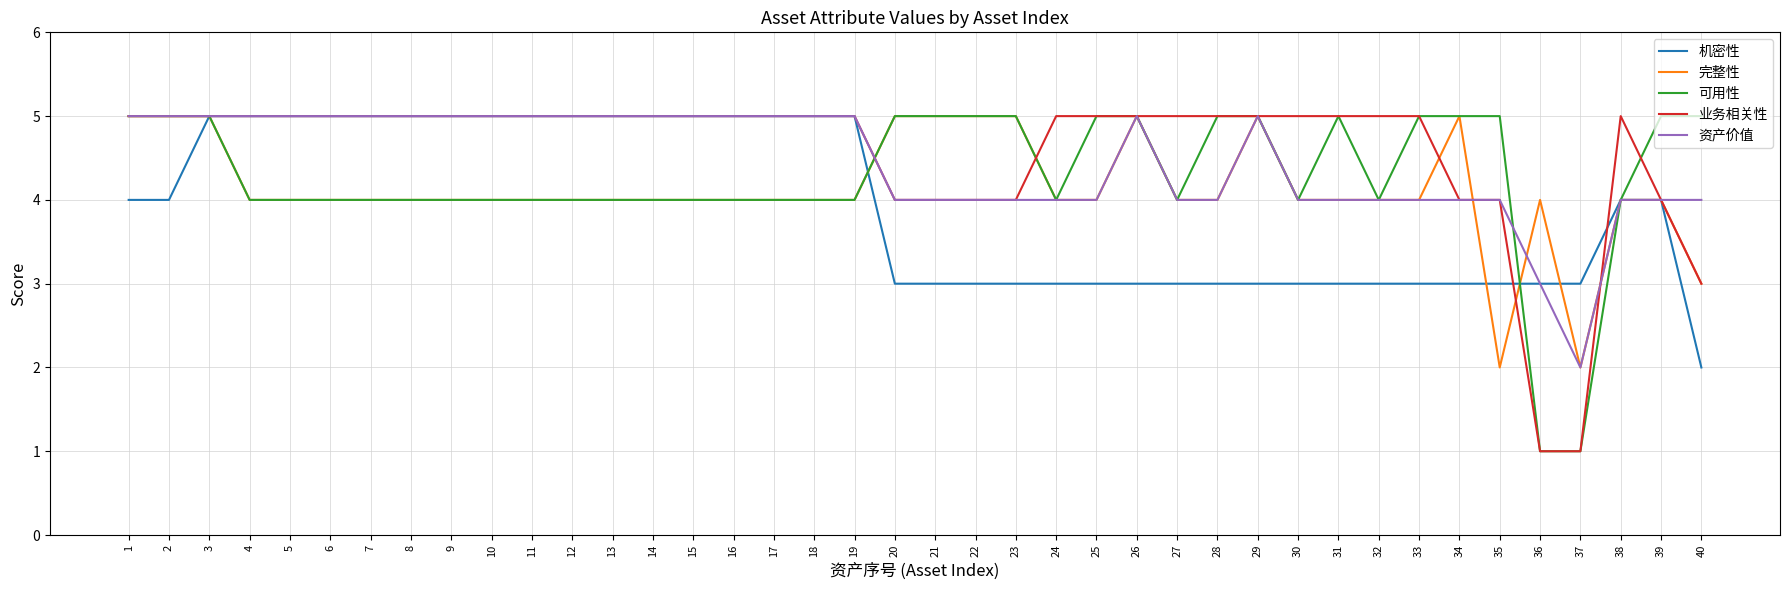

The 完整性 series shows 4 at 7. True or false?

True